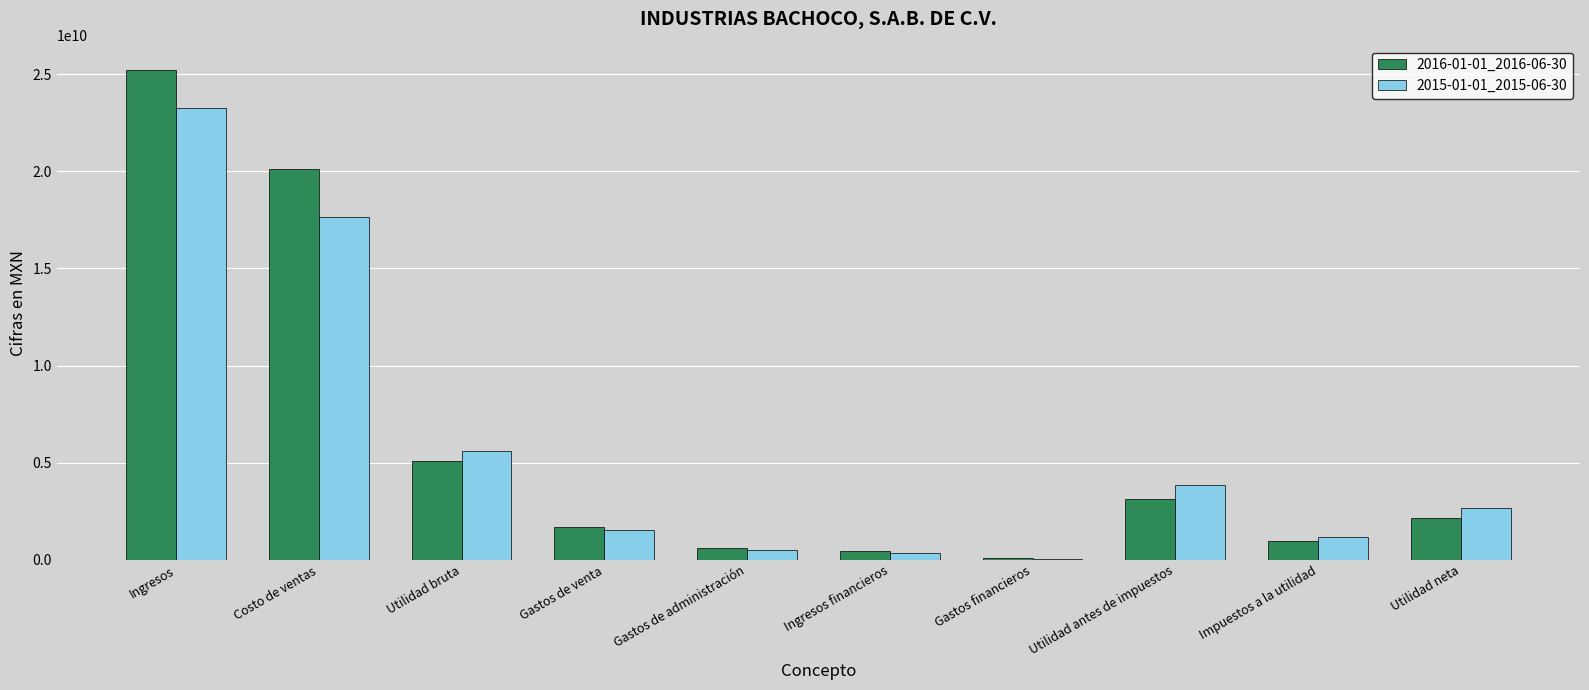

True or false: 2015-01-01_2015-06-30 has a value of 17636601000 at Costo de ventas.

True